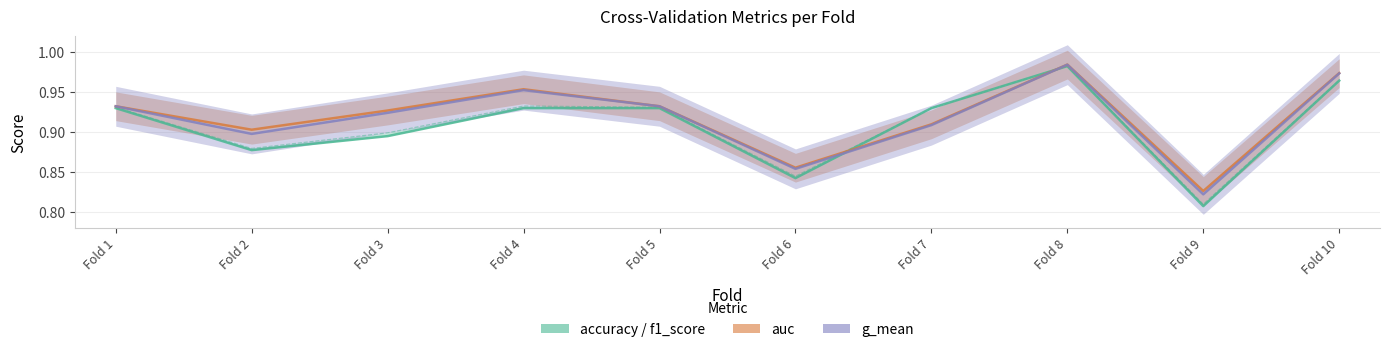

At which category is the sum across all series the highest?

Fold 8